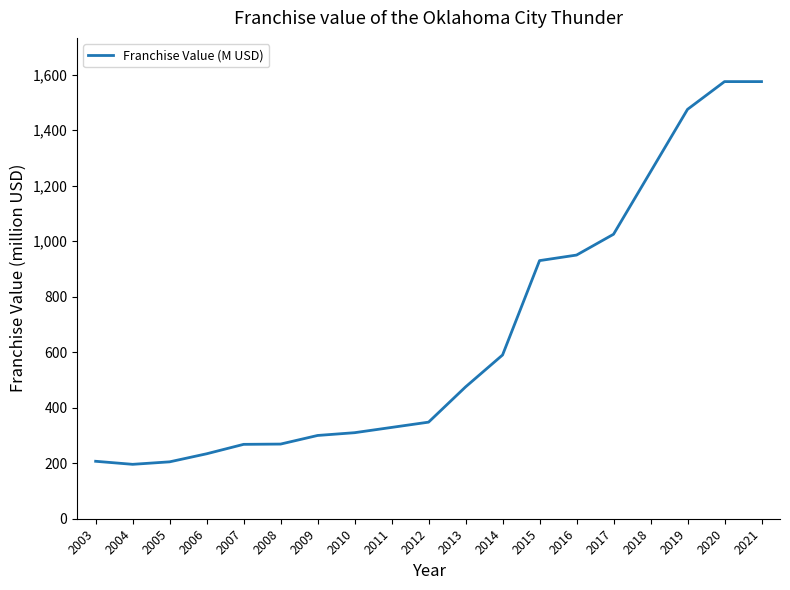

What is the ratio of the value at 2018 to the value at 2009?

4.2